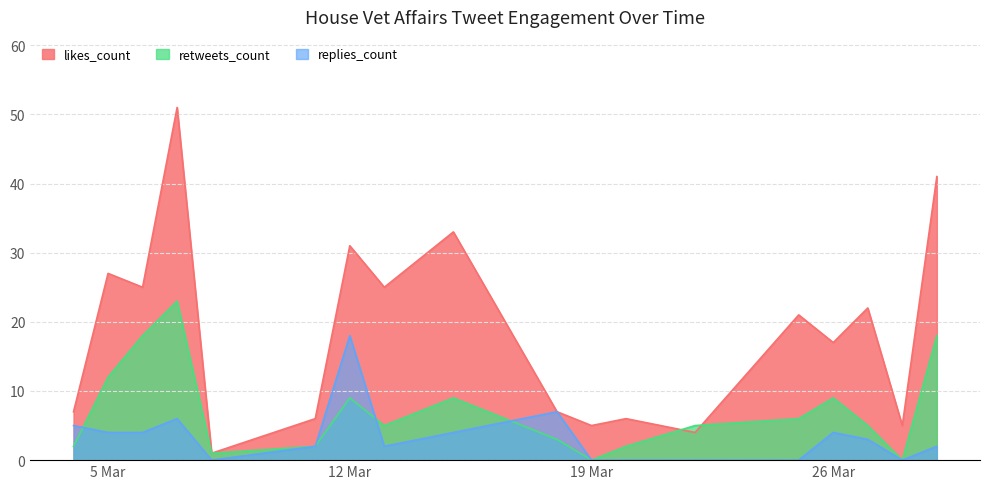

The retweets_count series shows 0 at 19 Mar. True or false?

True